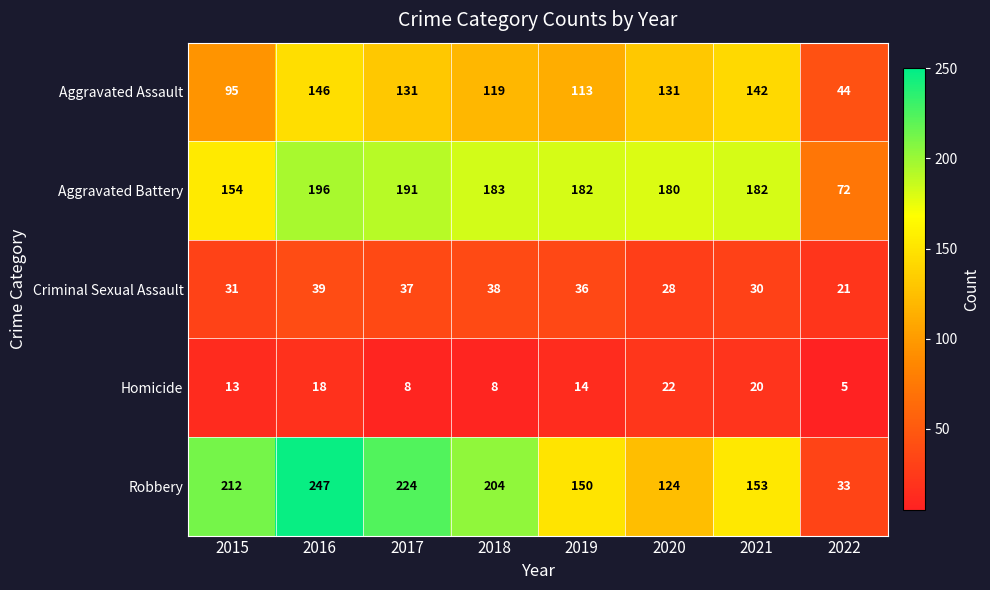

At which label does Homicide reach its minimum?

2022